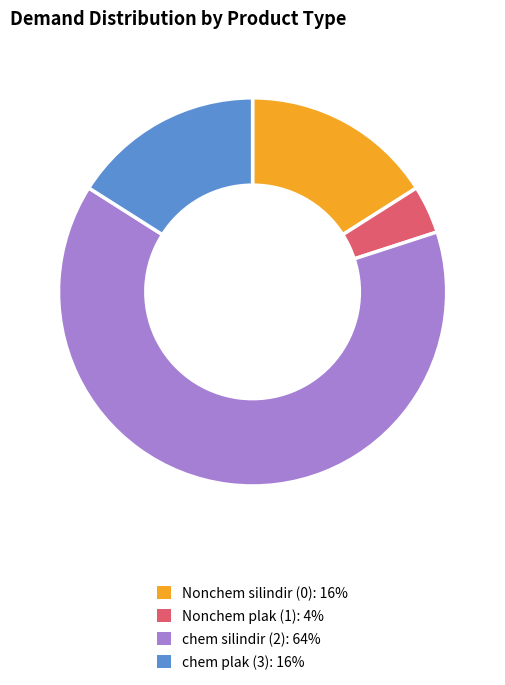

What is the smallest slice in the pie chart?

Nonchem plak (1)